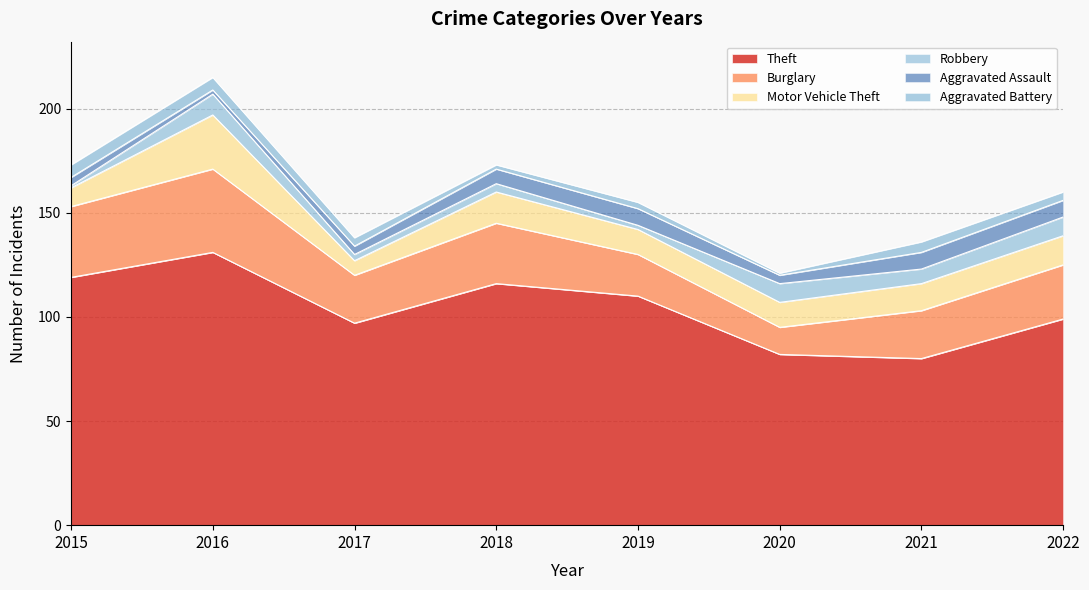

What is the value of the Burglary point at the 3rd from the left?

23